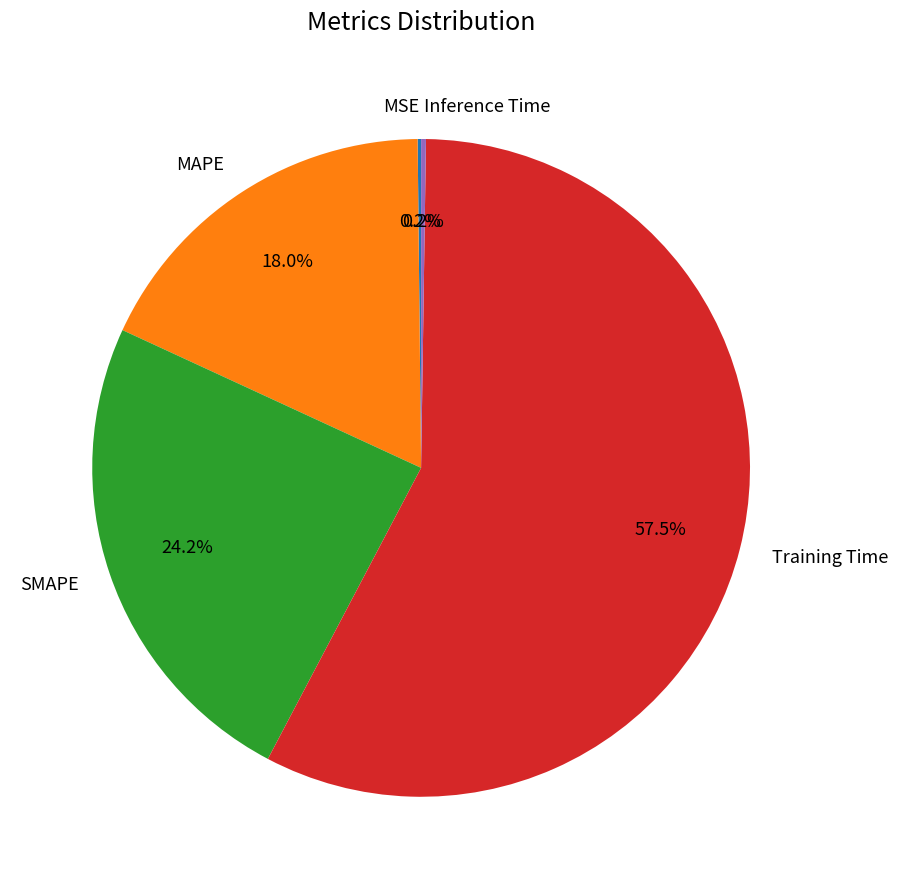

What percentage do MAPE and Training Time together represent?

75.4%